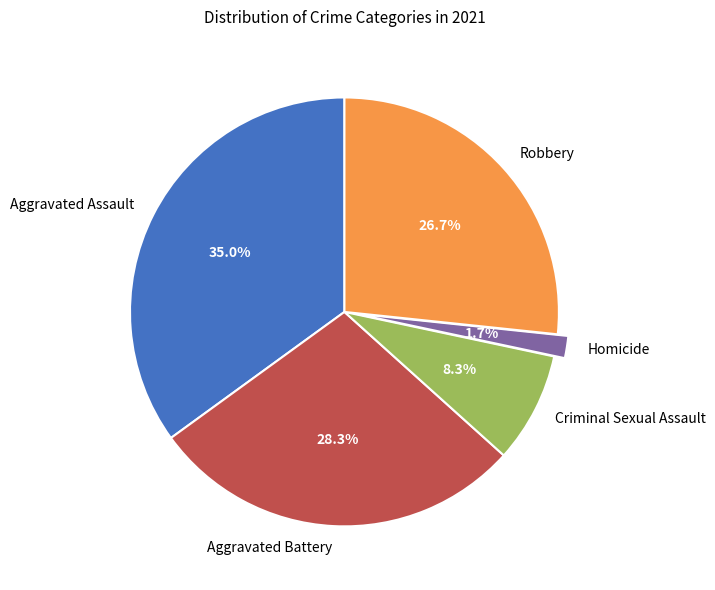

The Aggravated Assault slice represents 35% of the pie. True or false?

True